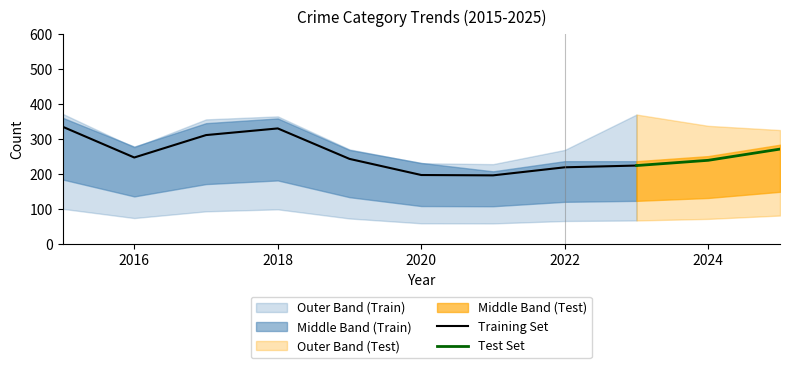

True or false: Theft and Aggravated Battery intersect in this chart.

False